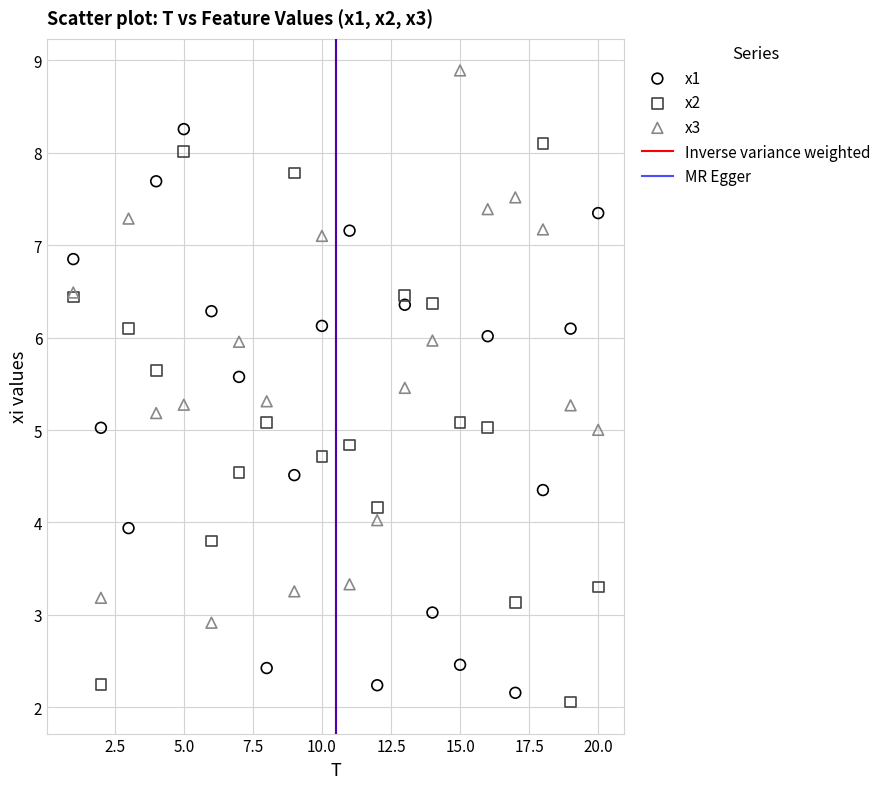

Which series reaches the maximum Y coordinate?

x3